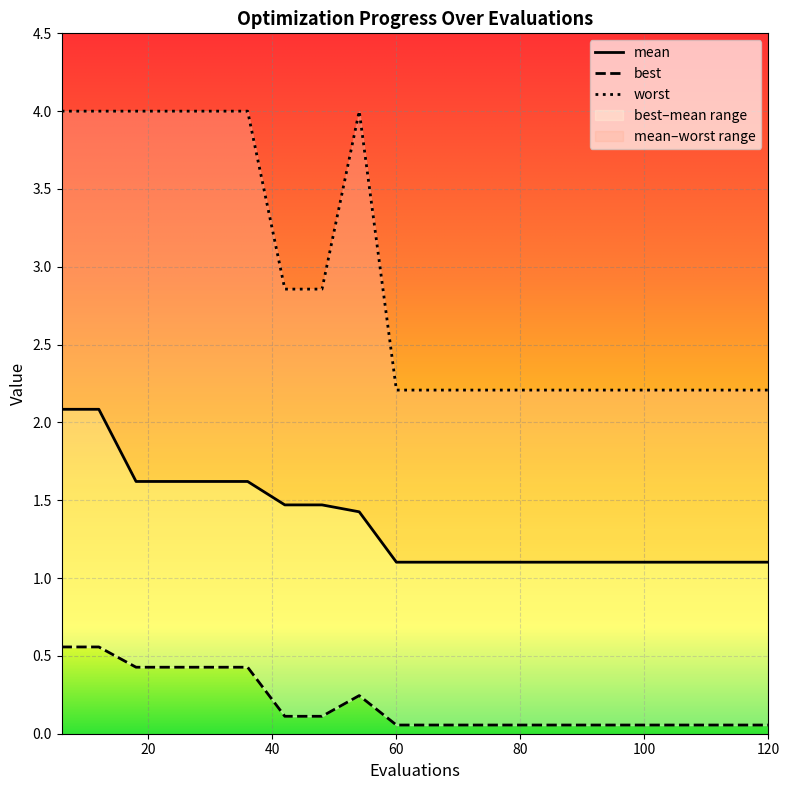

True or false: mean and best cross at least once.

False